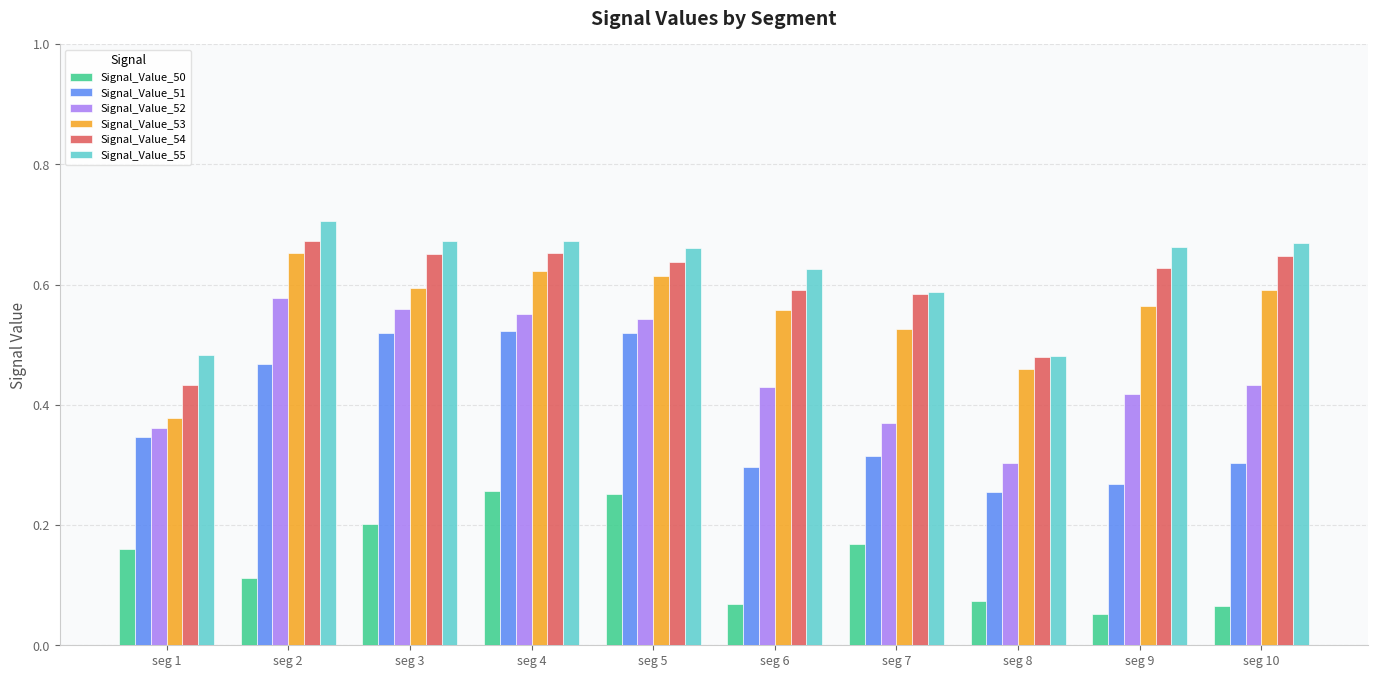

Between seg 4 and seg 9, which series saw the biggest shift?

Signal_Value_51